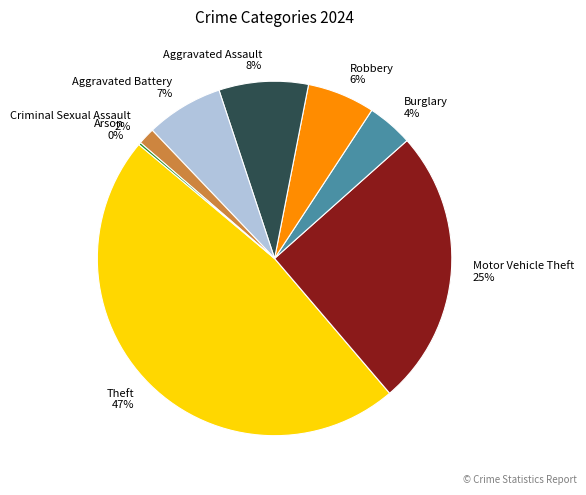

What is the ratio of the value at Aggravated Assault to the value at Motor Vehicle Theft?

0.3